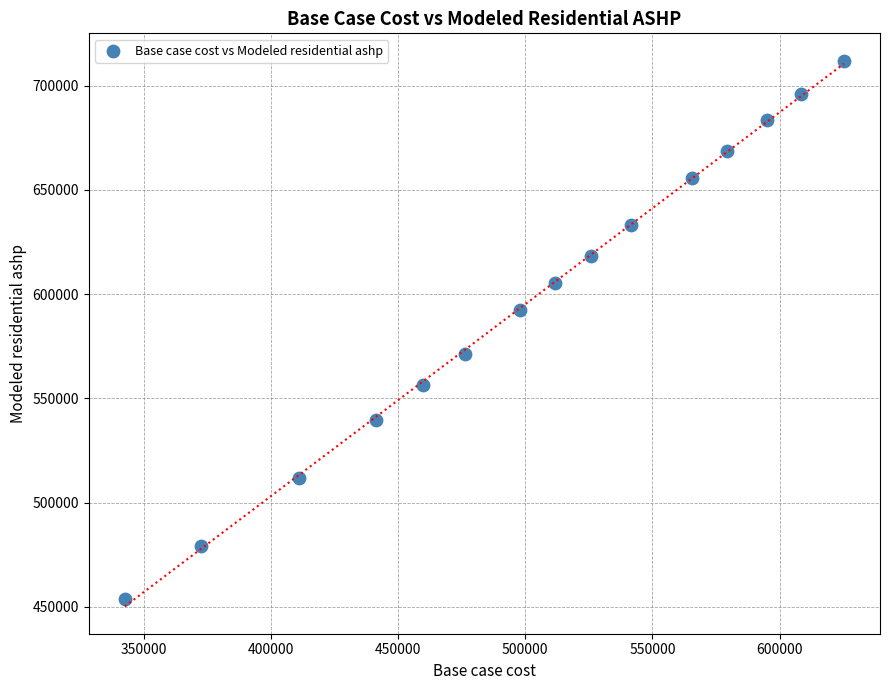

What is the range of Y values (max minus min)?

258349.7